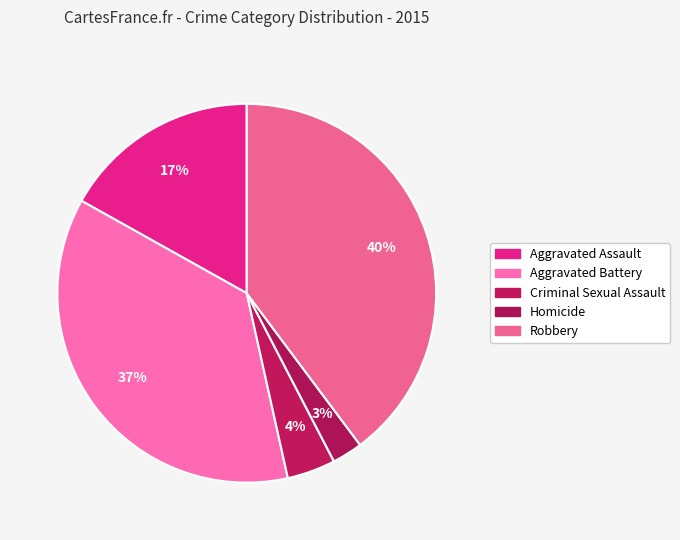

Which slice is the smallest?

Homicide